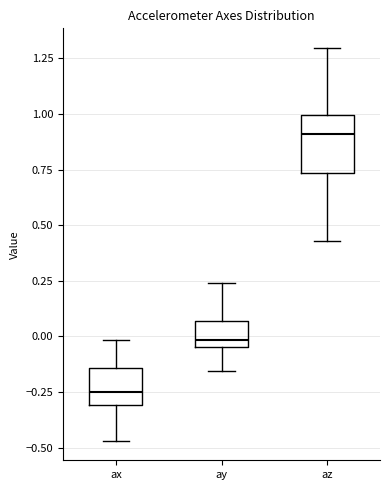

Comparing the boxes themselves (not the whiskers), which one is the tallest?

az